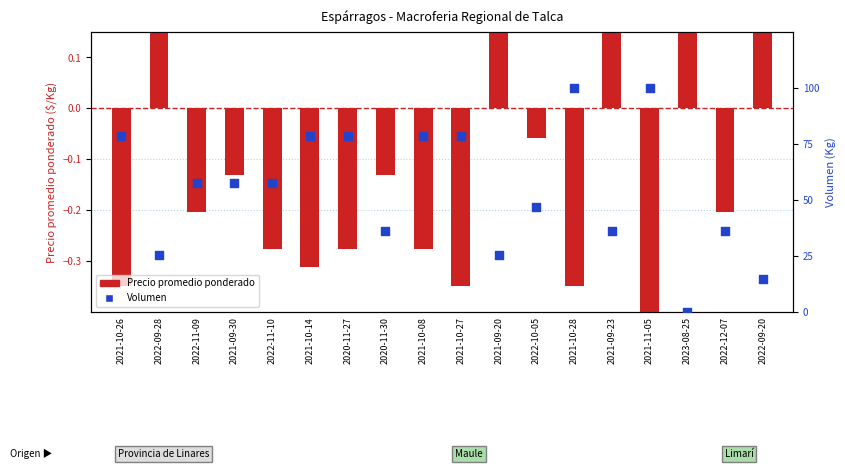

Which series reaches the minimum Y coordinate?

Precio promedio ponderado